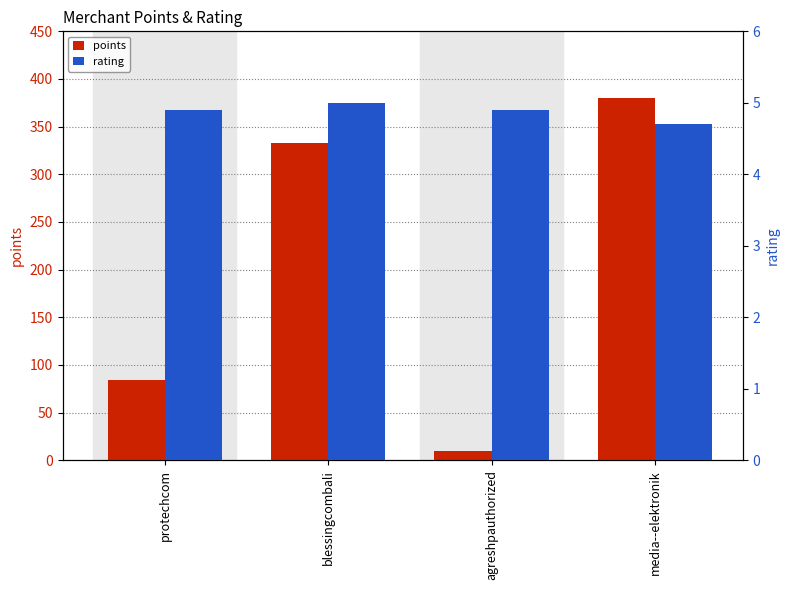

The value of rating at blessingcombali is 8.7. True or false?

False